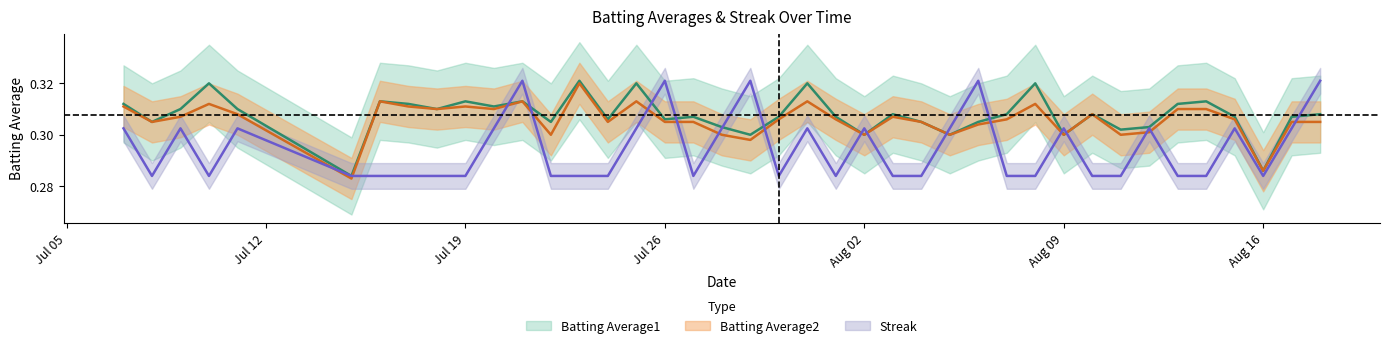

At how many categories does at least one series exceed 0?

40